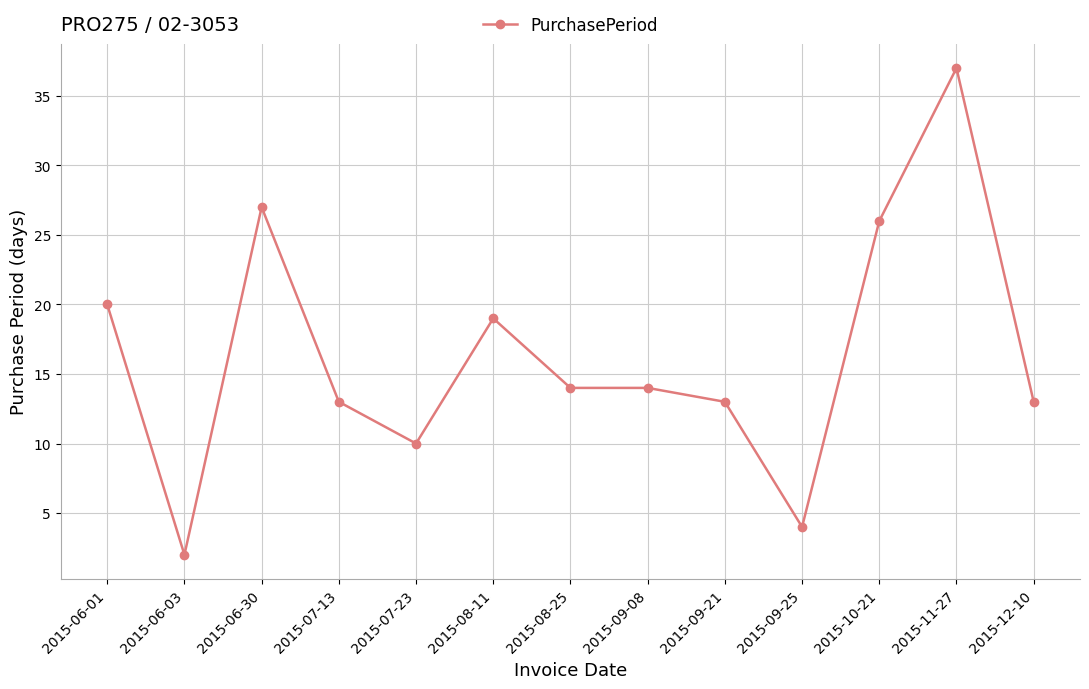

Reading left to right, list all the values displayed in this chart.

20	2	27	13	10	19	14	14	13	4	26	37	13